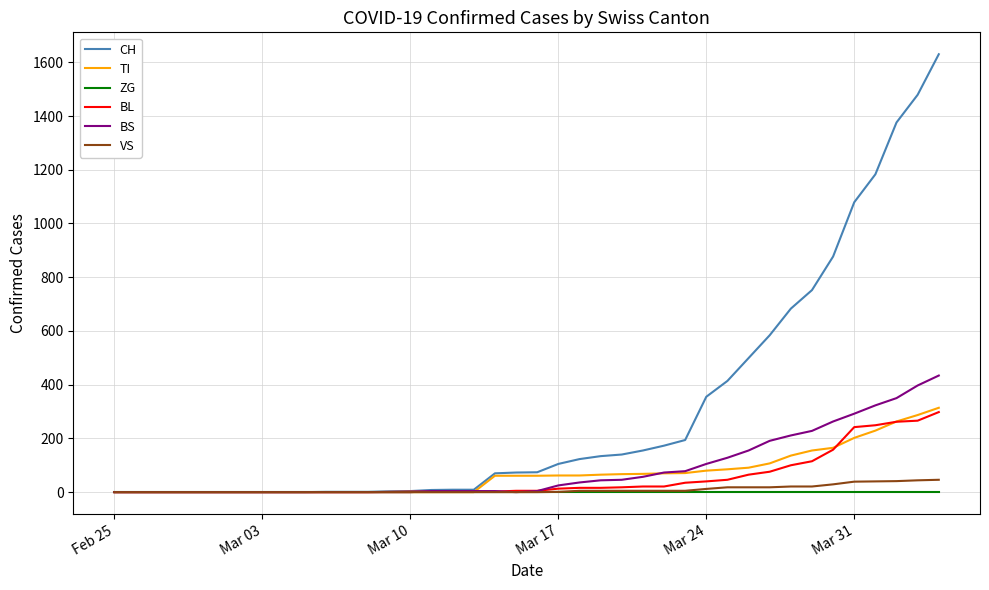

Which series has the largest range (max minus min)?

CH